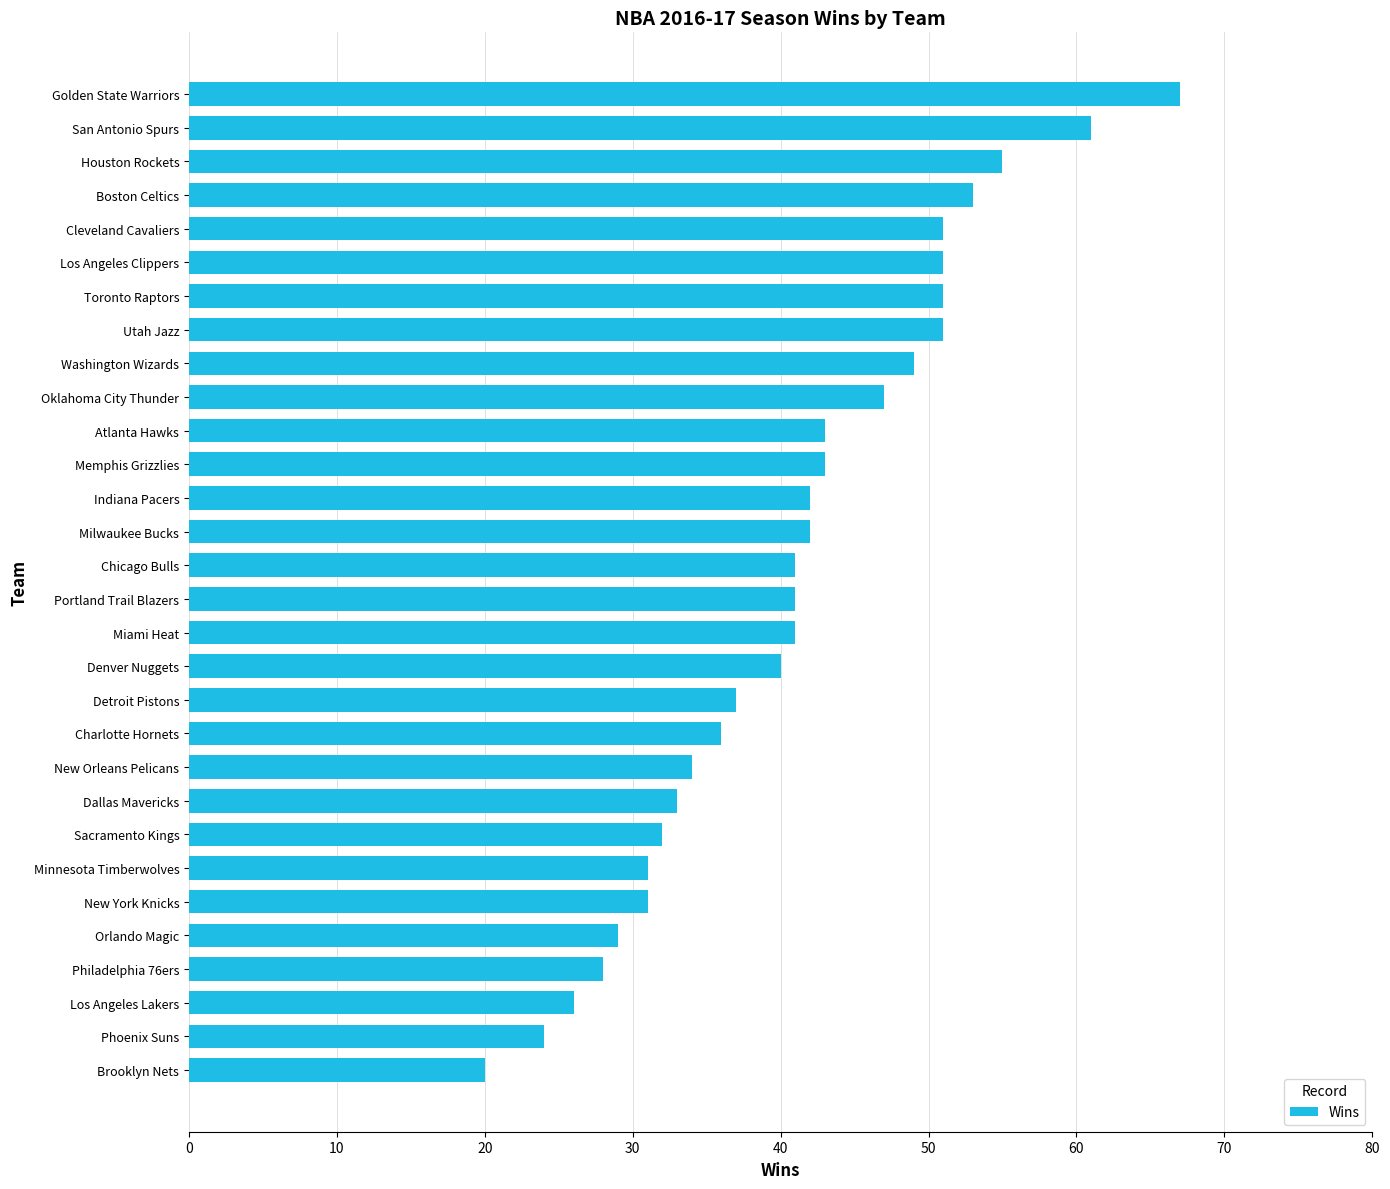

What is the maximum value shown in the chart?

67